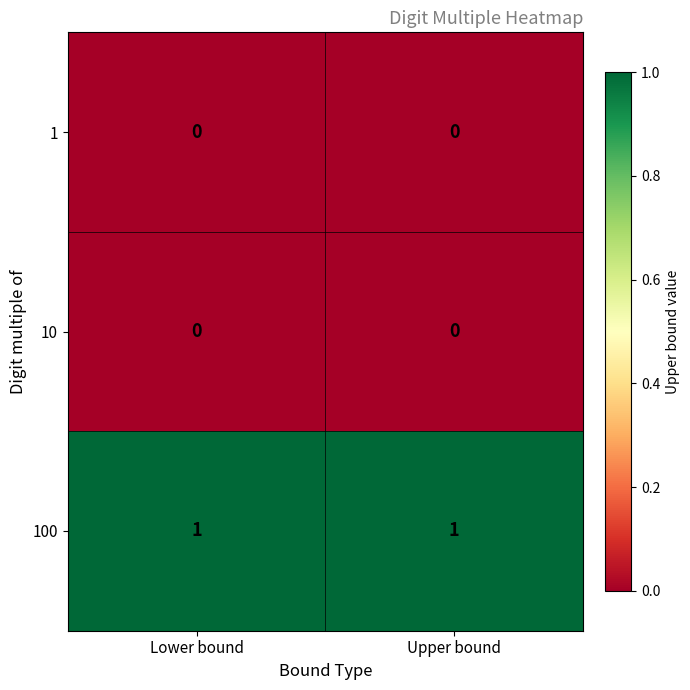

The 10 series shows 0 at Lower bound. True or false?

True